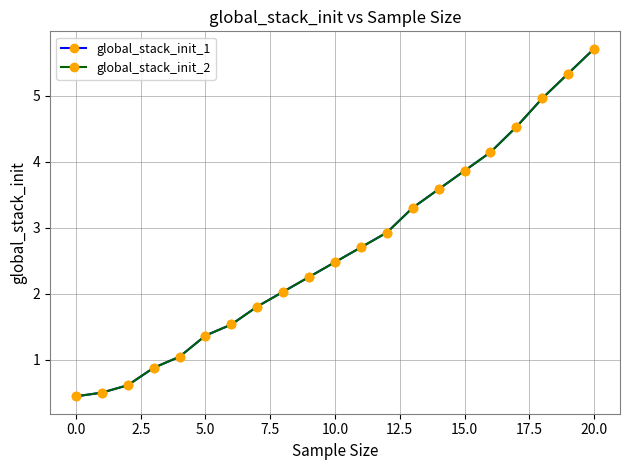

Is this an area chart (filled region under the line)?

No